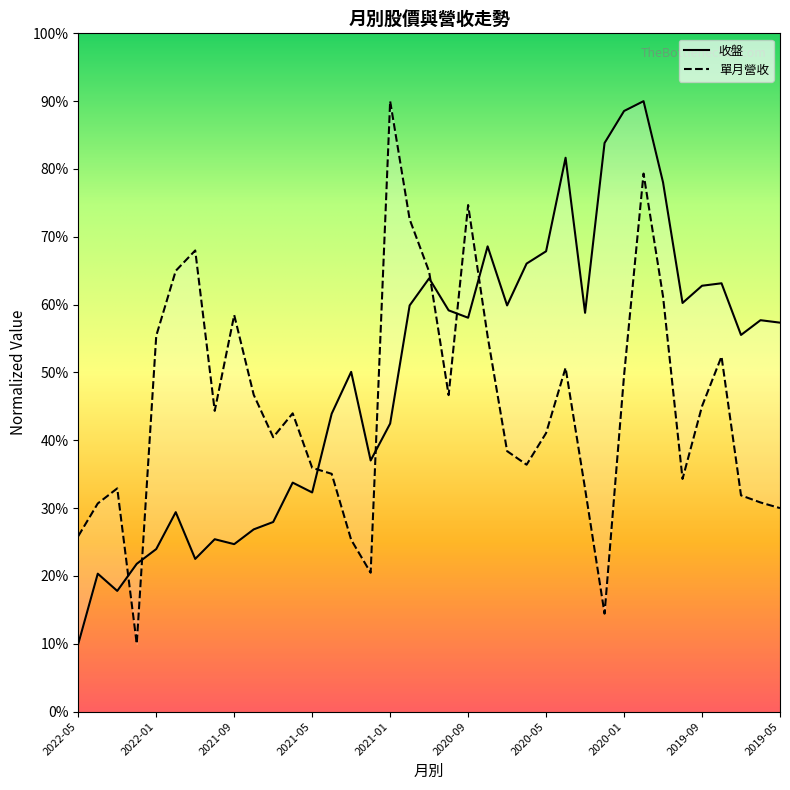

Reading left to right, transcribe all the data shown in this chart.

收盤: 2022-05=10.0	2022-04=20.3	2022-03=17.8	2022-02=21.8	2022-01=24.0	2021-12=29.4	2021-11=22.5	2021-10=25.4	2021-09=24.7	2021-08=26.9	2021-07=28.0	2021-06=33.8	2021-05=32.3	2021-04=43.9	2021-03=50.1	2021-02=37.0	2021-01=42.5	2020-12=59.9	2020-11=63.9	2020-10=59.2	2020-09=58.1	2020-08=68.6	2020-07=59.9	2020-06=66.1	2020-05=67.9	2020-04=81.7	2020-03=58.8	2020-02=83.8	2020-01=88.5	2019-12=90.0	2019-11=78.0	2019-10=60.2	2019-09=62.8	2019-08=63.2	2019-07=55.5	2019-06=57.7	2019-05=57.3
單月營收: 2022-05=25.9	2022-04=30.7	2022-03=32.9	2022-02=10.0	2022-01=55.4	2021-12=65.0	2021-11=68.0	2021-10=44.3	2021-09=58.5	2021-08=46.7	2021-07=40.5	2021-06=44.0	2021-05=35.9	2021-04=35.1	2021-03=25.3	2021-02=20.5	2021-01=90.0	2020-12=72.6	2020-11=64.9	2020-10=46.7	2020-09=74.7	2020-08=55.3	2020-07=38.4	2020-06=36.4	2020-05=41.1	2020-04=50.7	2020-03=32.9	2020-02=14.4	2020-01=49.6	2019-12=79.3	2019-11=61.2	2019-10=34.3	2019-09=45.0	2019-08=52.4	2019-07=31.9	2019-06=30.8	2019-05=30.0